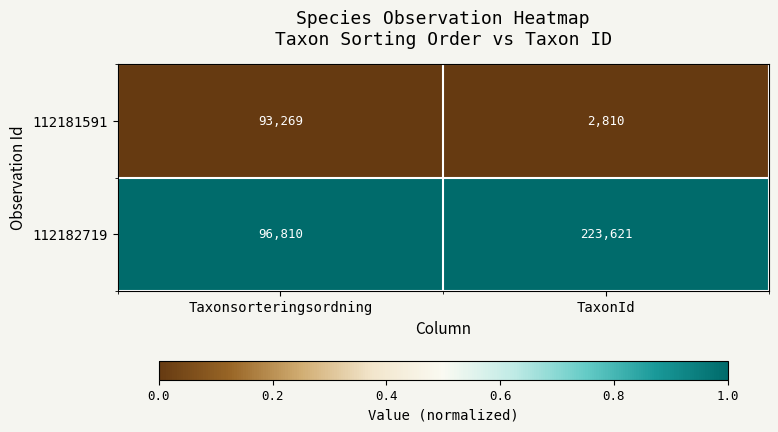

At which label is 112182719 closest to 160215?

Taxonsorteringsordning